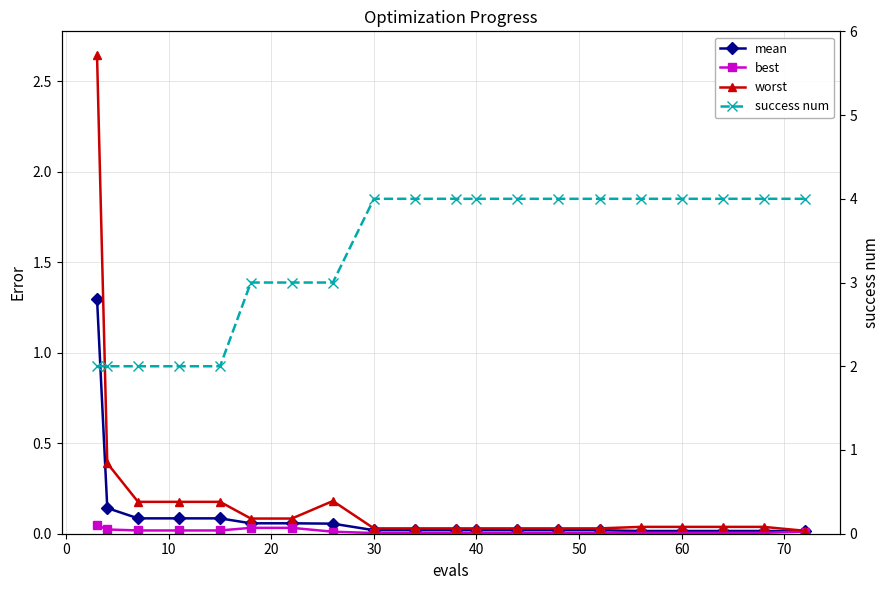

Is the value of success num at 10 greater than the value of worst at 20?

Yes